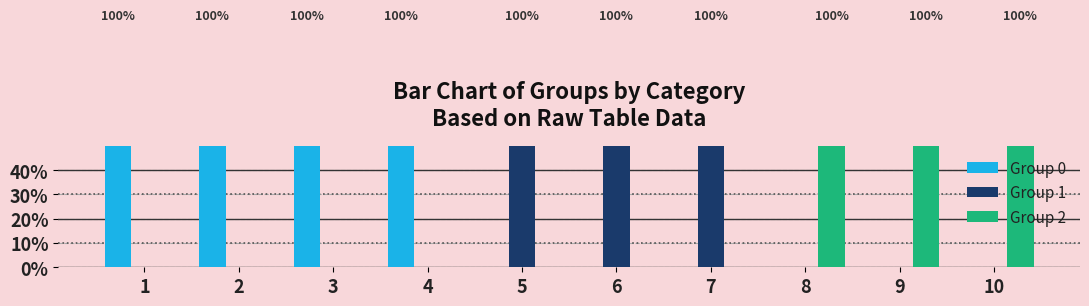

Reading left to right, transcribe all the data shown in this chart.

Group 0: 1=1	2=1	3=1	4=1	5=0	6=0	7=0	8=0	9=0	10=0
Group 1: 1=0	2=0	3=0	4=0	5=1	6=1	7=1	8=0	9=0	10=0
Group 2: 1=0	2=0	3=0	4=0	5=0	6=0	7=0	8=1	9=1	10=1